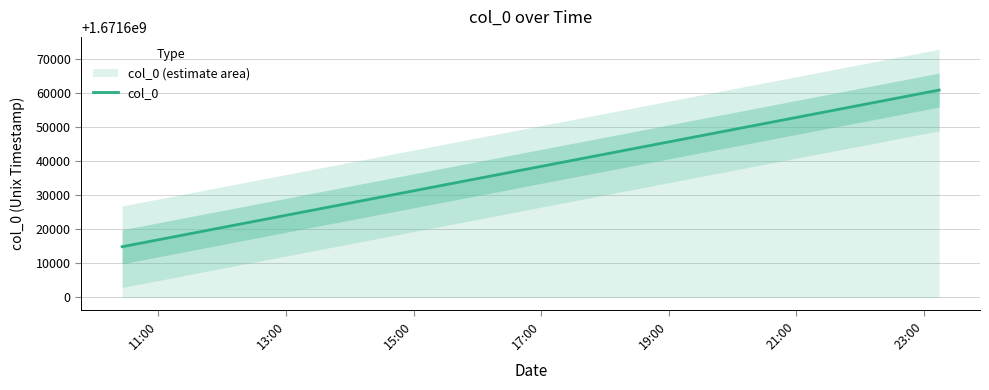

What is the minimum value for col_0?

1671614749